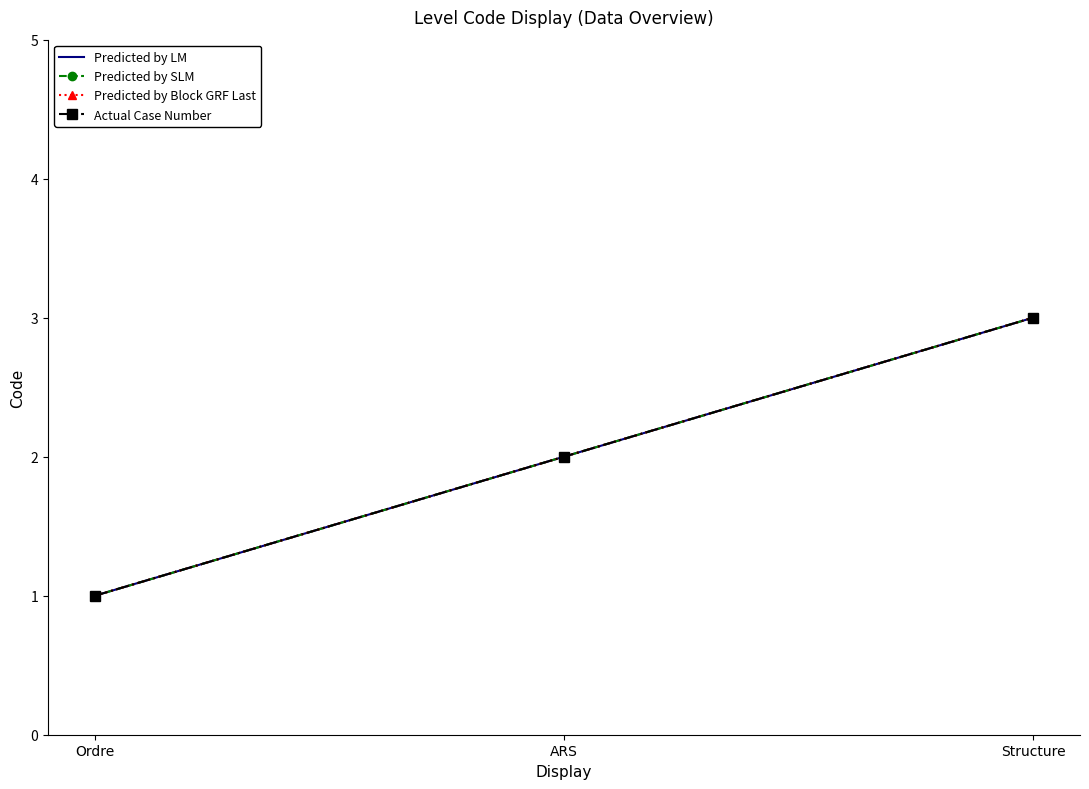

Is it true that Predicted by Block GRF Last equals 2 at ARS?

True